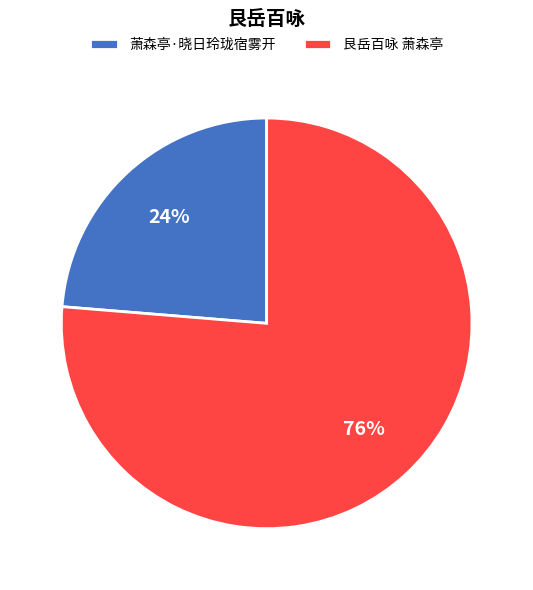

What percentage is the 萧森亭·晓日玲珑宿雾开 slice, to the nearest percent?

24%